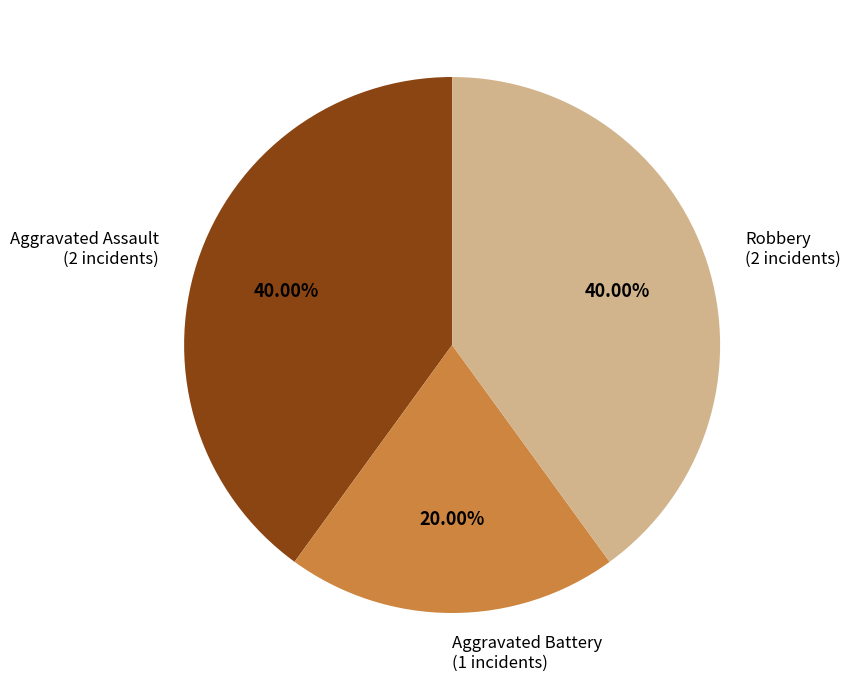

Is Aggravated Assault the majority of the pie?

No